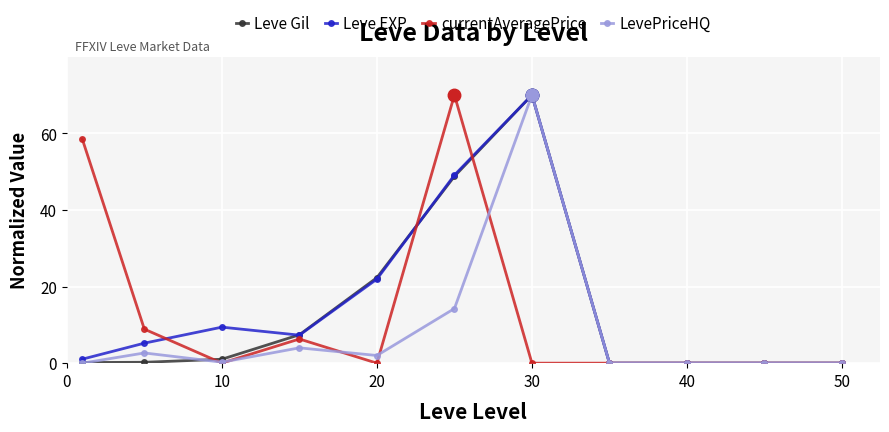

What is the greatest value displayed?

70.0